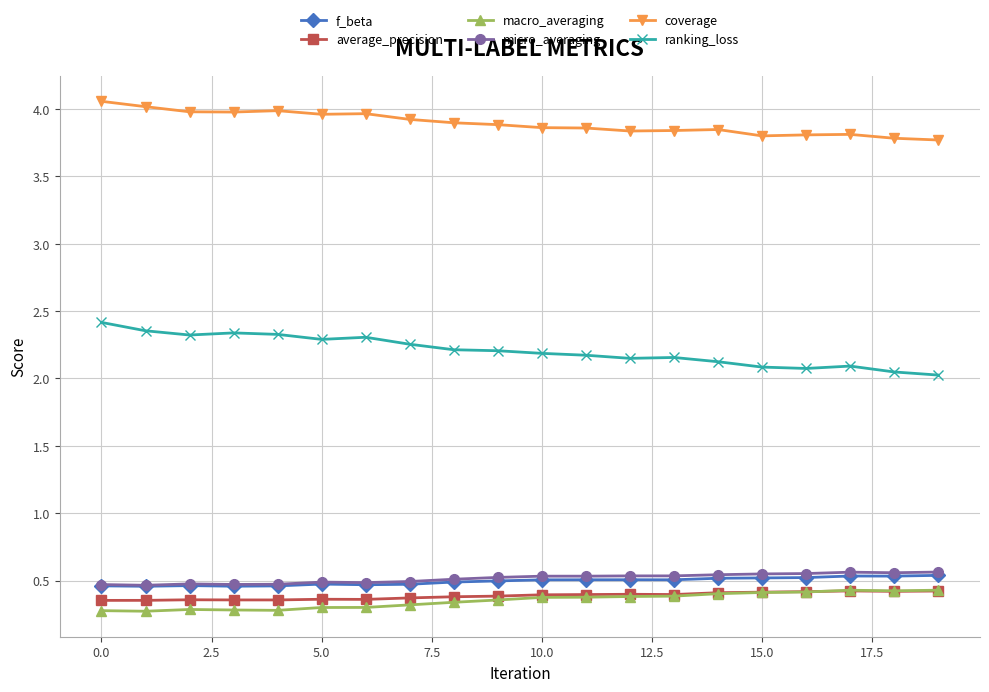

At how many categories does at least one series exceed 3?

20